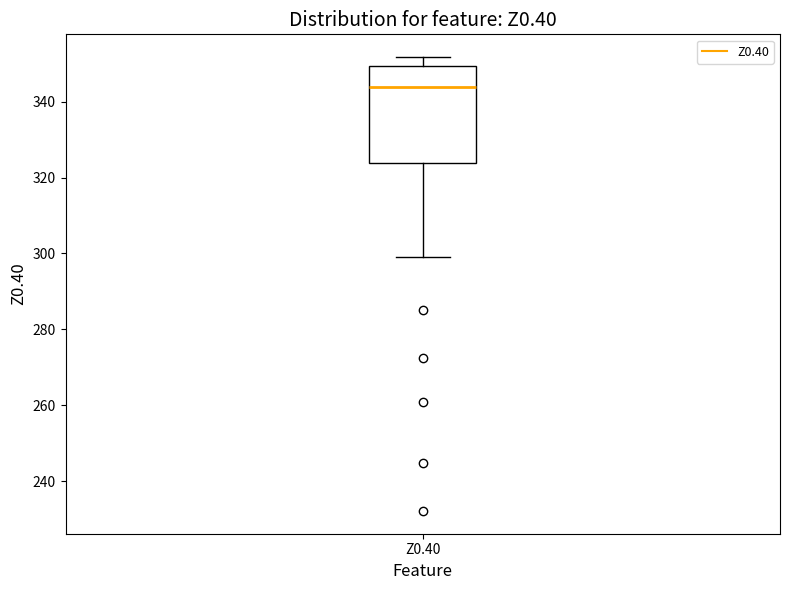

Where is the lower edge of the box for Z0.40 on the y-axis? The values are not printed on the chart, so give them approximately, as read against the axis.

324